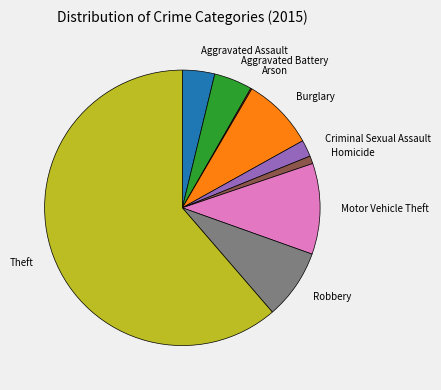

Is it true that Aggravated Battery is 4% of the pie?

True